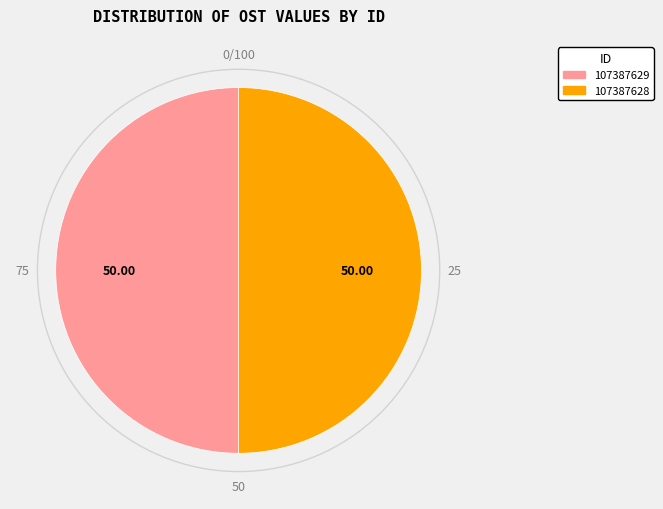

Approximately how many times larger is the value at 107387628 compared to 107387629?

1.0